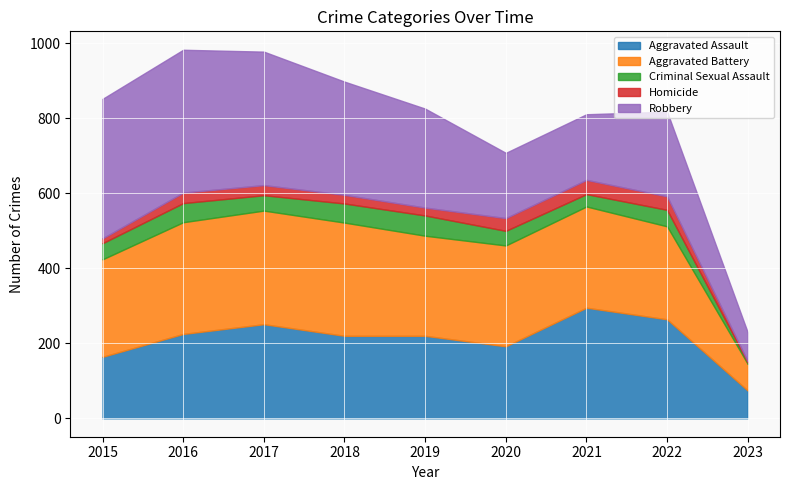

At which label is Aggravated Assault closest to 184?

2020